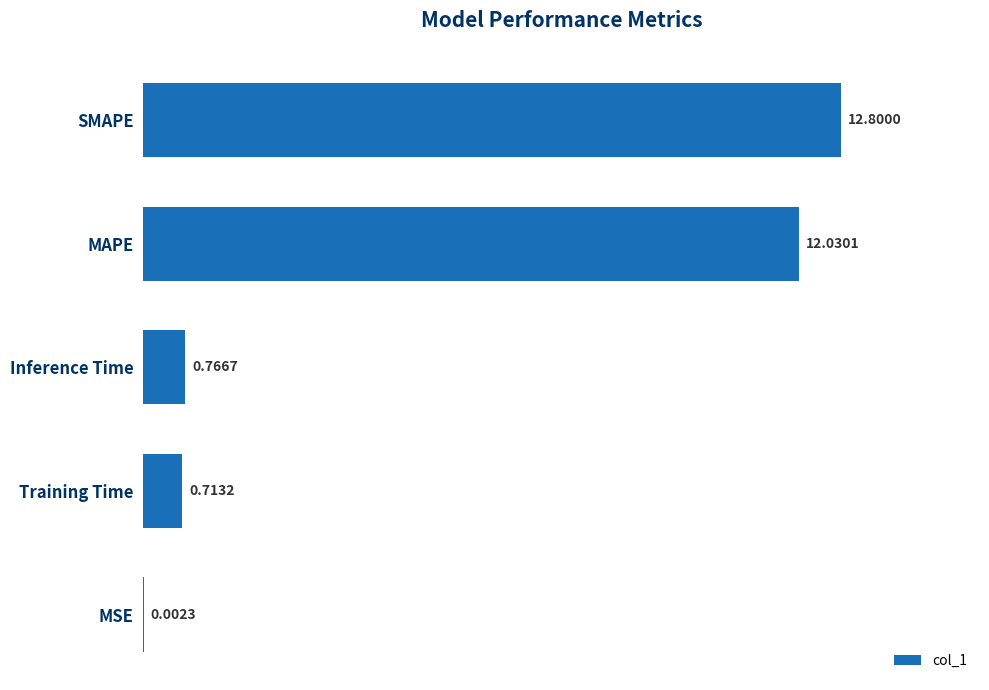

What is the sum of all values?

26.3